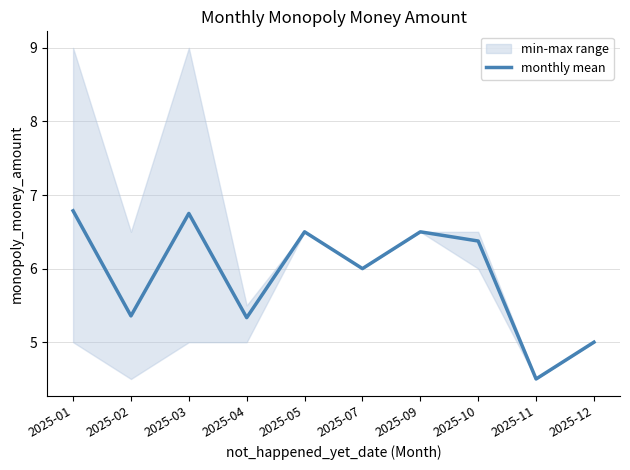

Reading left to right, list all the values displayed in this chart.

6.8	5.4	6.8	5.3	6.5	6.0	6.5	6.4	4.5	5.0